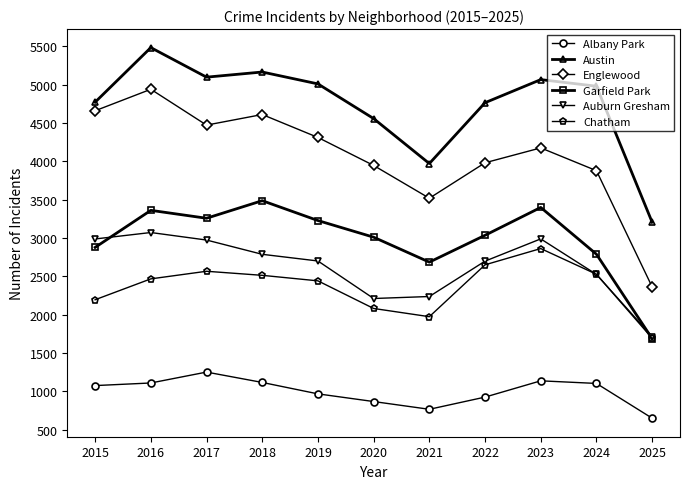

Does the chart have visible grid lines?

No